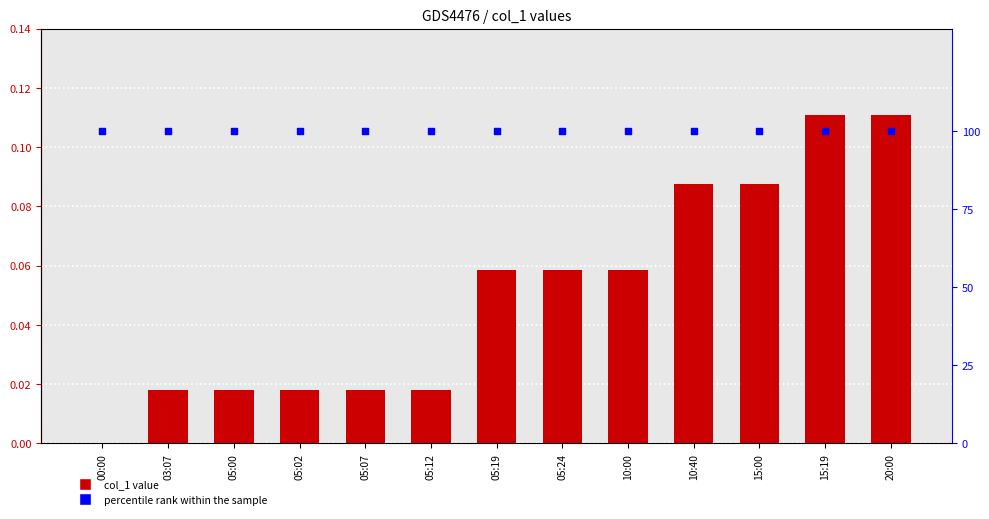

At which category is the sum across all series the highest?

15:19